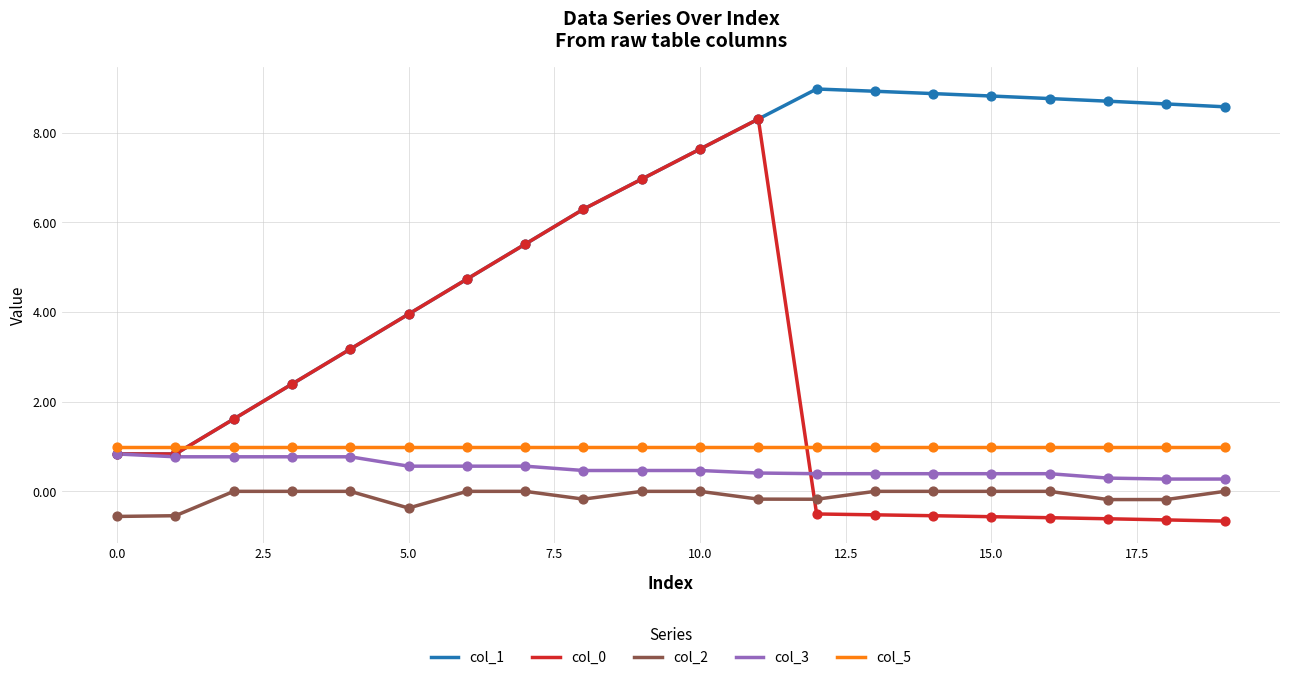

Which series has the largest total across all categories?

col_1